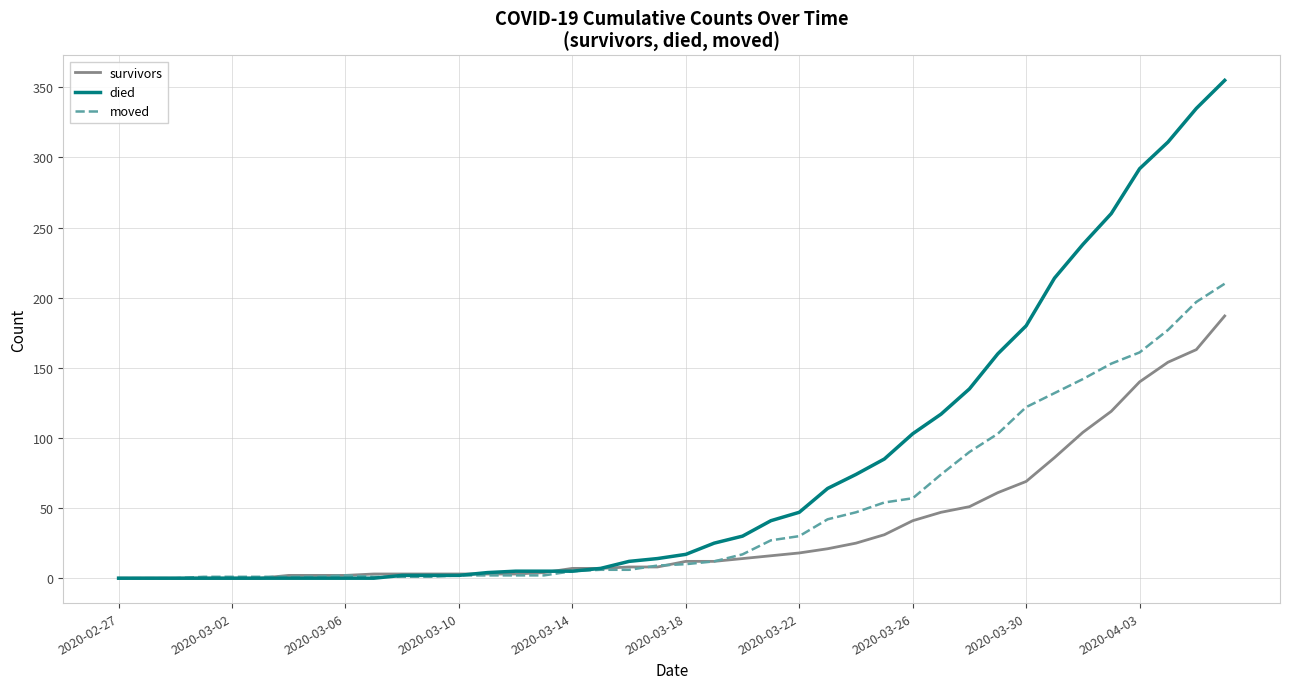

List the series in order of their overall mean, lowest first.

survivors, moved, died